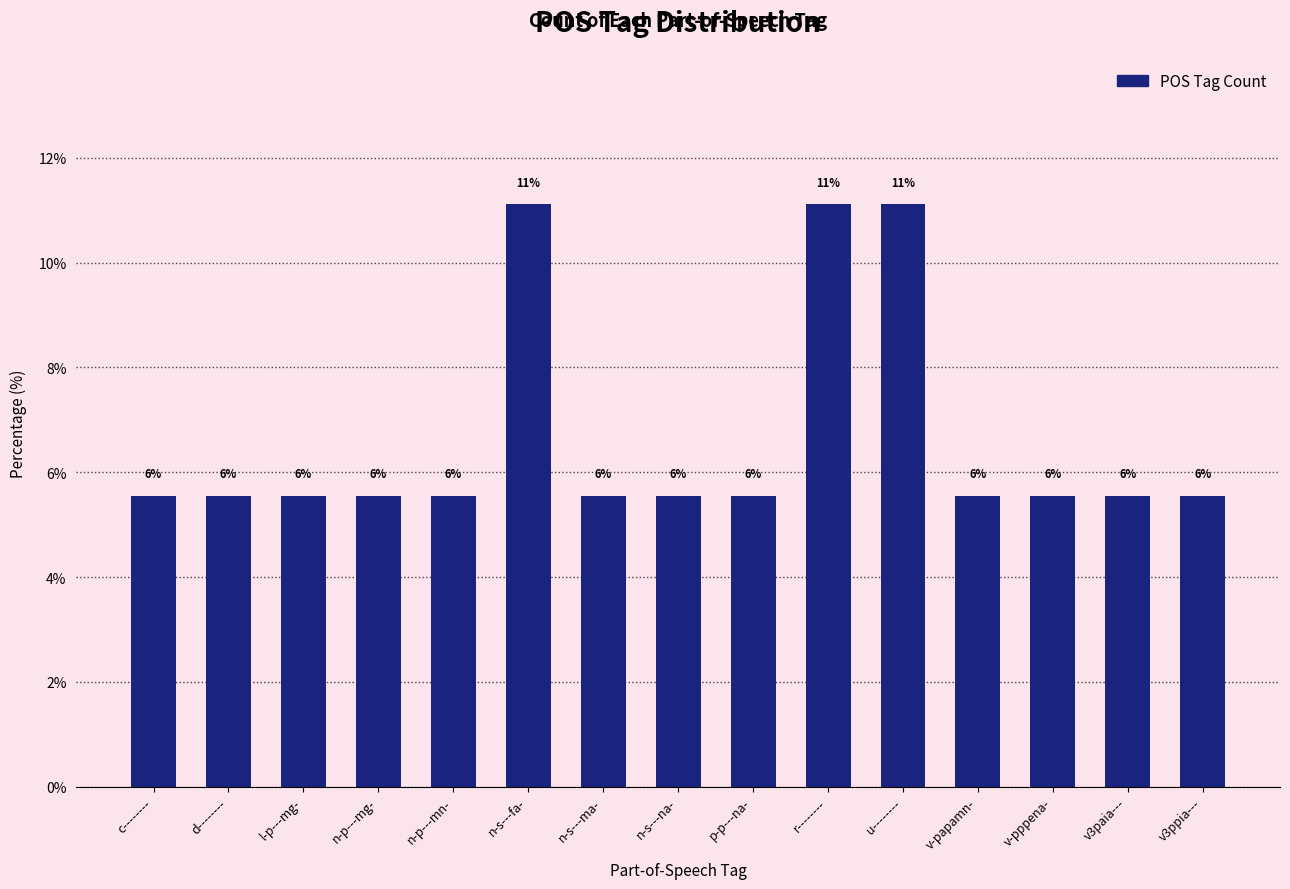

Does the chart contain any negative values?

No